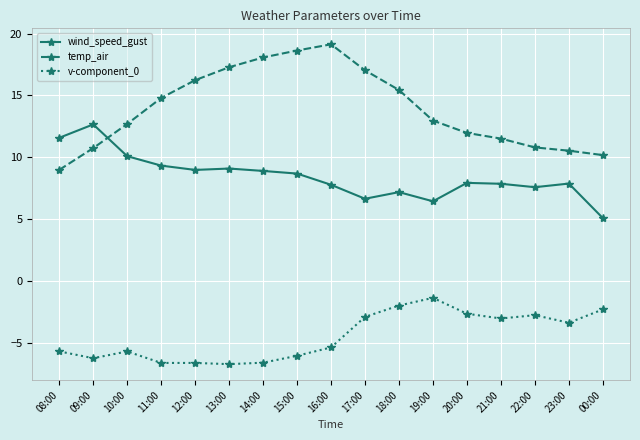

Read the wind_speed_gust value at 12:00.

9.0